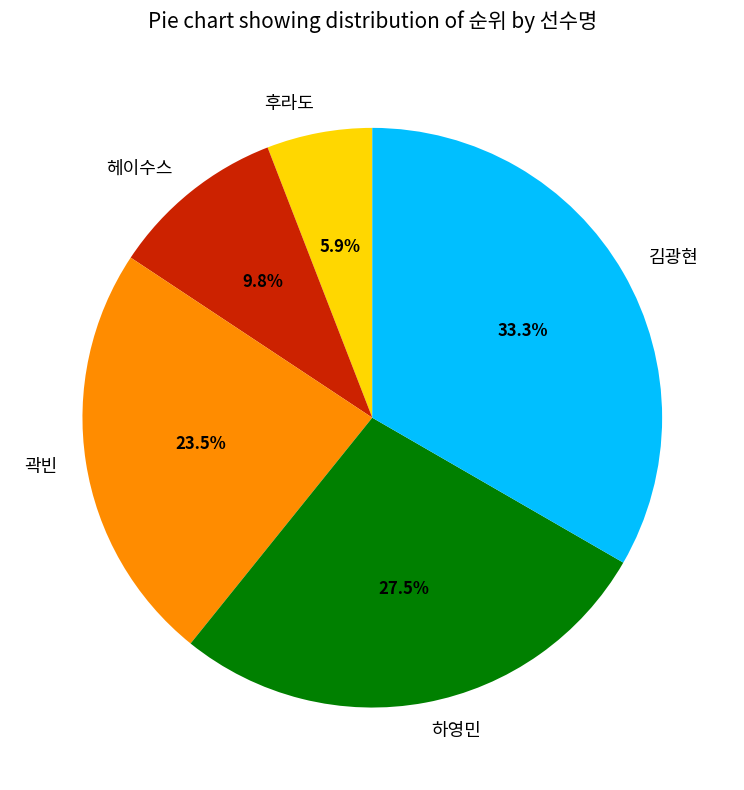

The 후라도 slice represents 6% of the pie. True or false?

True